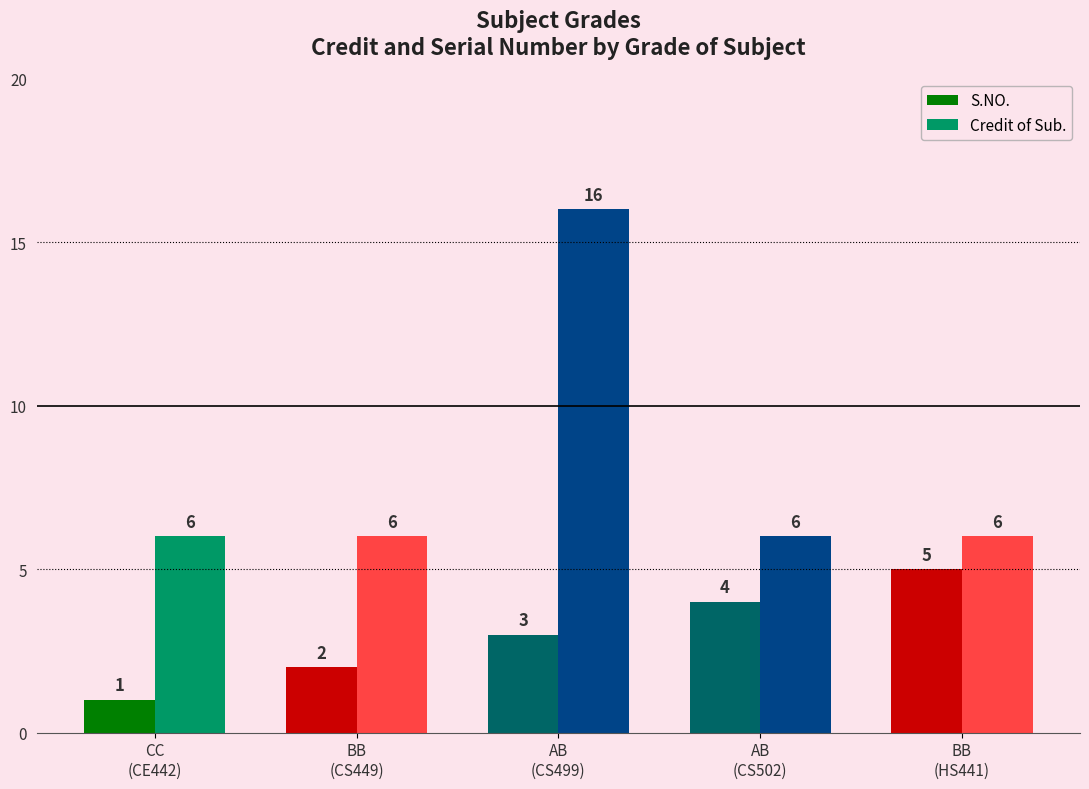

Which category has the lowest value in the S.NO. series?

CC
(CE442)